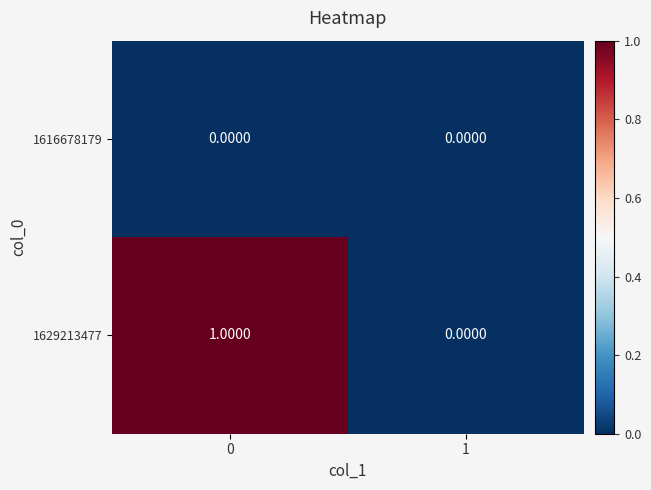

Is the value of 1616678179 at 0 greater than the value of 1629213477 at 0?

No